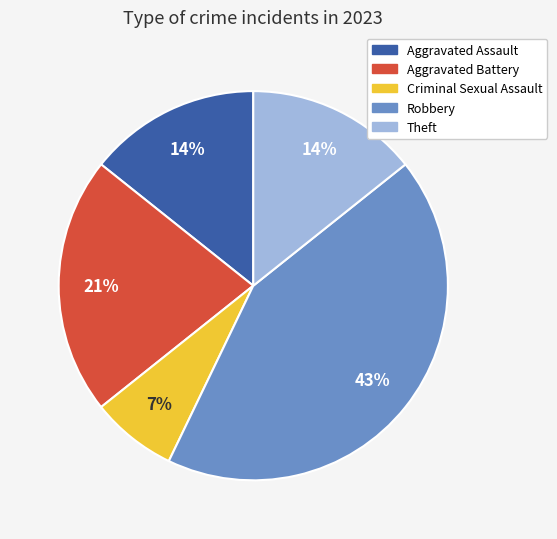

Is there any slice that represents more than half of the pie?

No